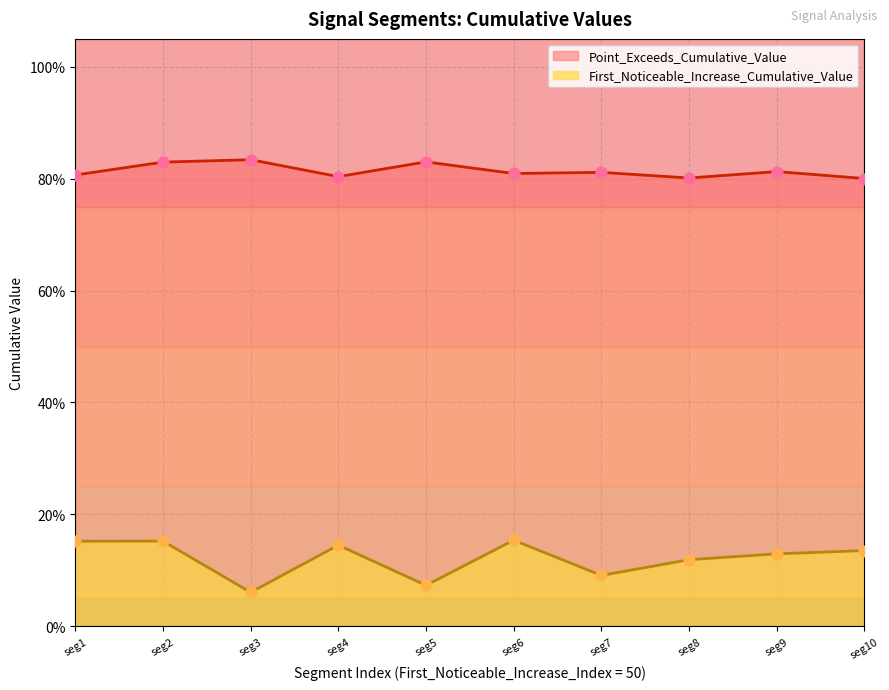

Which series contains the lowest Y value?

First_Noticeable_Increase_Cumulative_Value